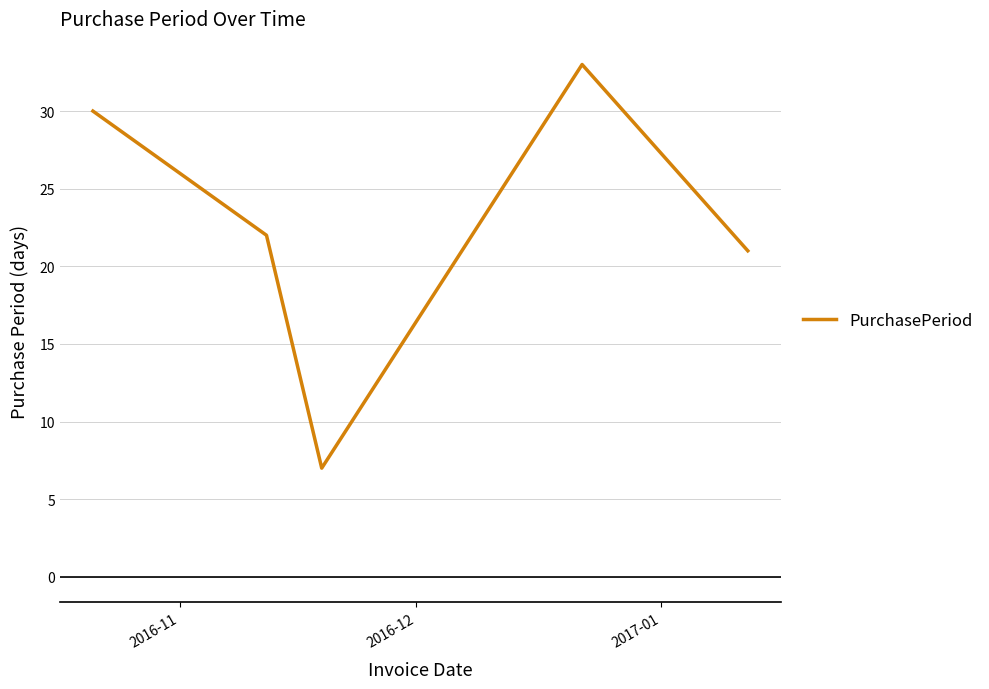

What is the sum of all values?

113